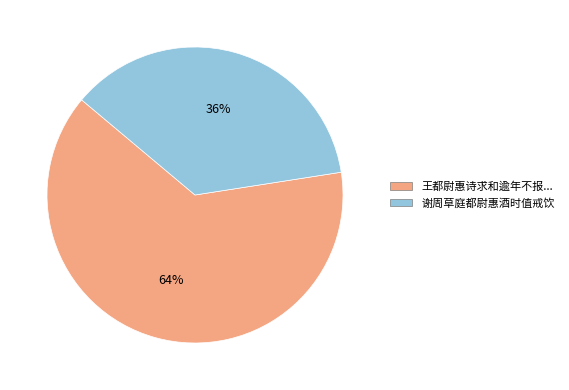

Is it true that 谢周草庭都尉惠酒时值戒饮 is 36% of the pie?

True